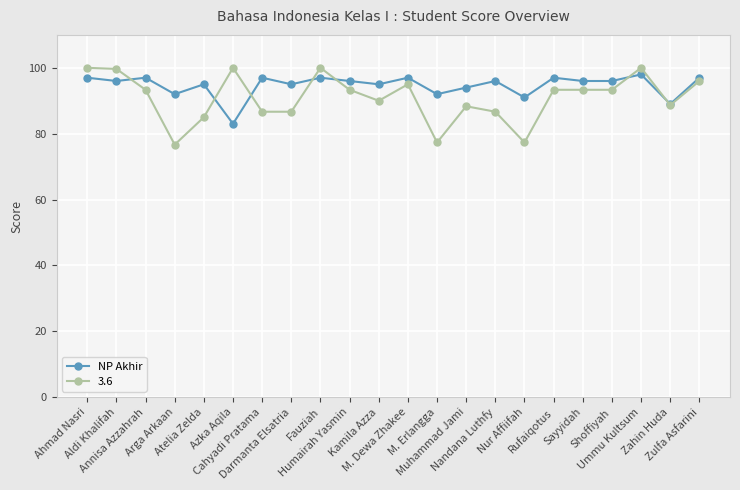

Which series has the largest range (max minus min)?

3.6